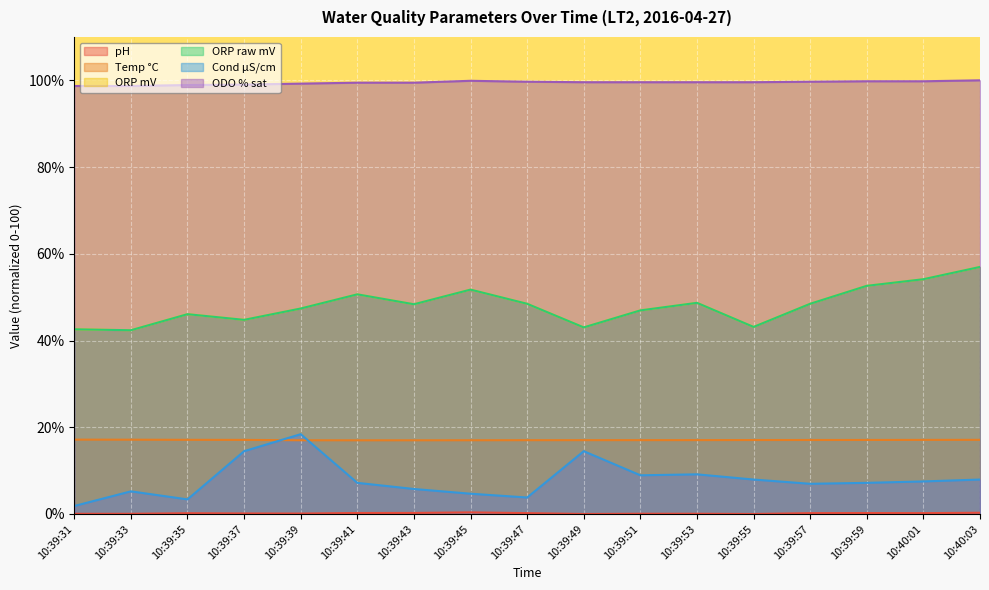

Which series has the widest spread of values?

Cond µS/cm